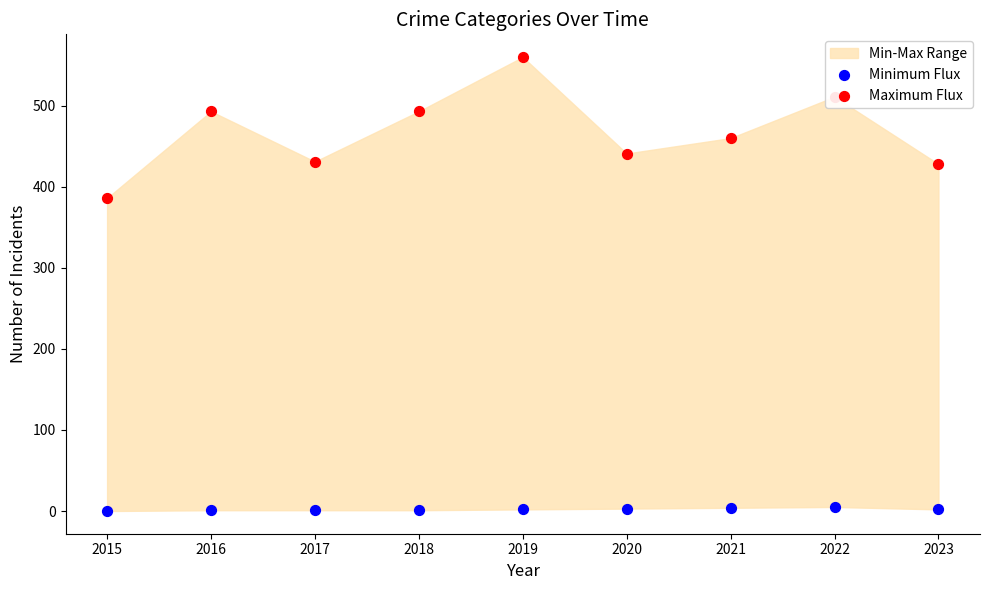

At how many categories does at least one series exceed 276?

9